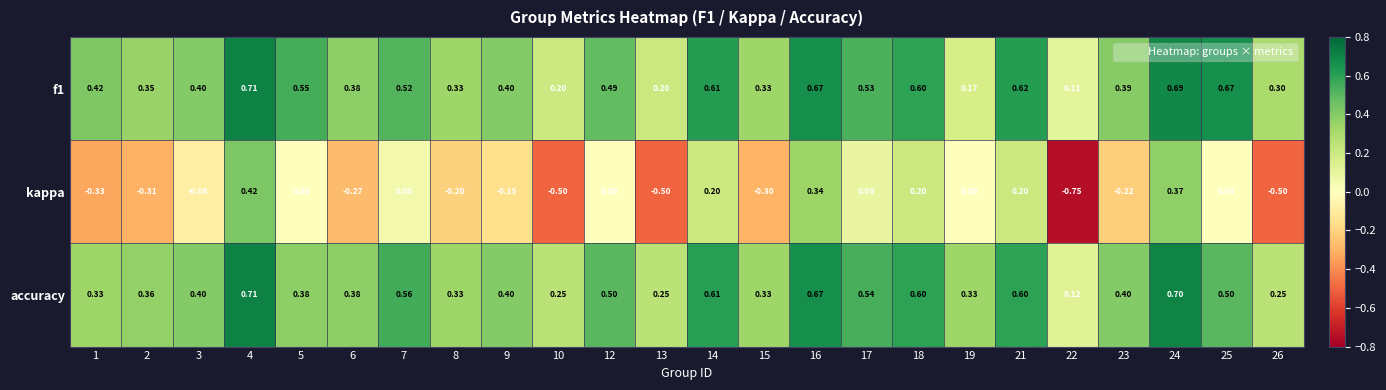

Which series changed the most between 3 and 8?

kappa